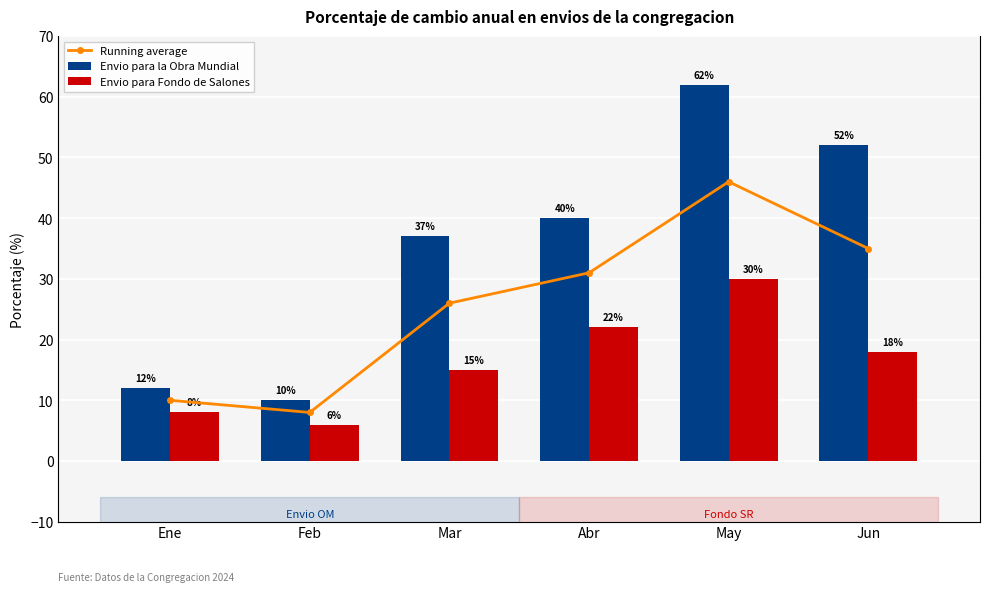

How many data points does each series have?

6